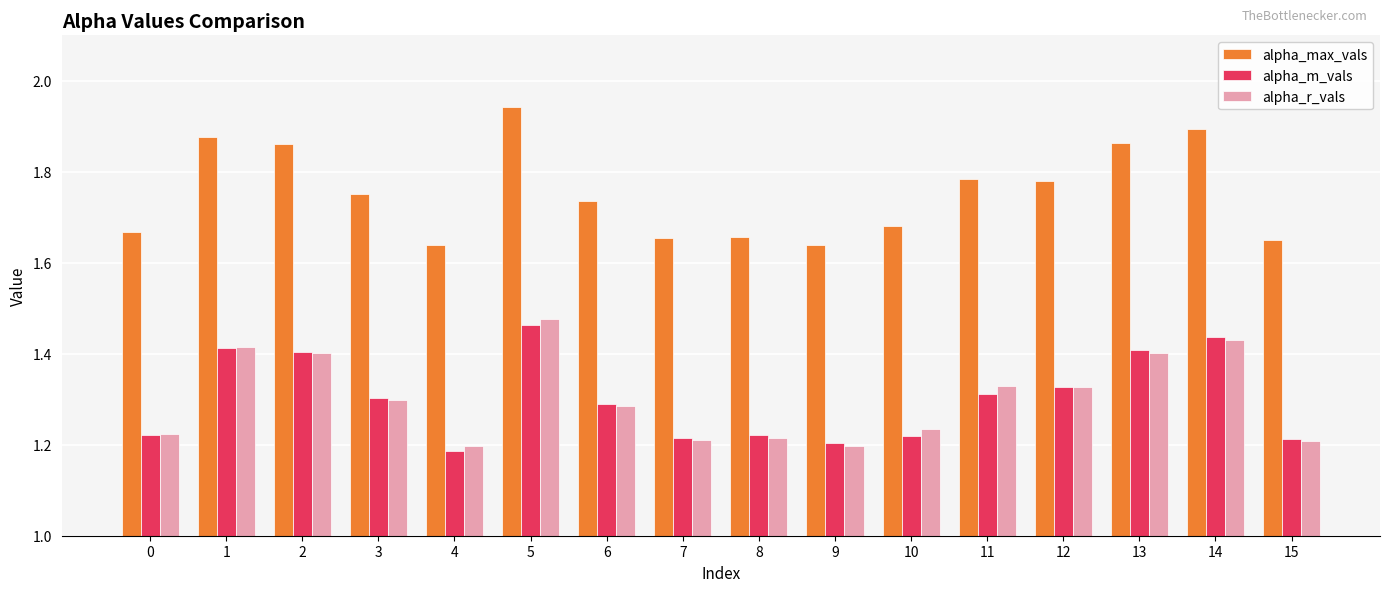

Count the alpha_max_vals values in the range 1 to 2.

16